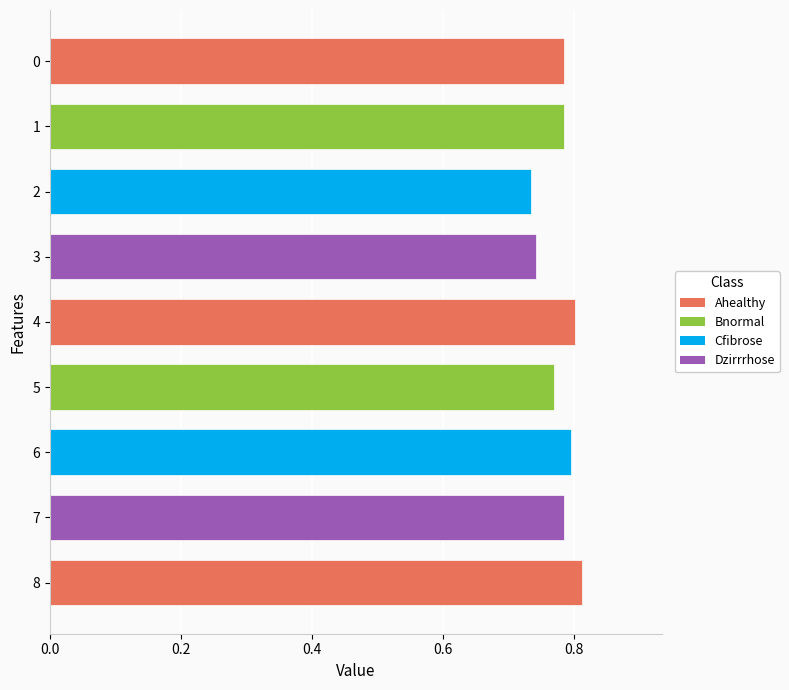

True or false: the data shows 1.2 at 6.

False